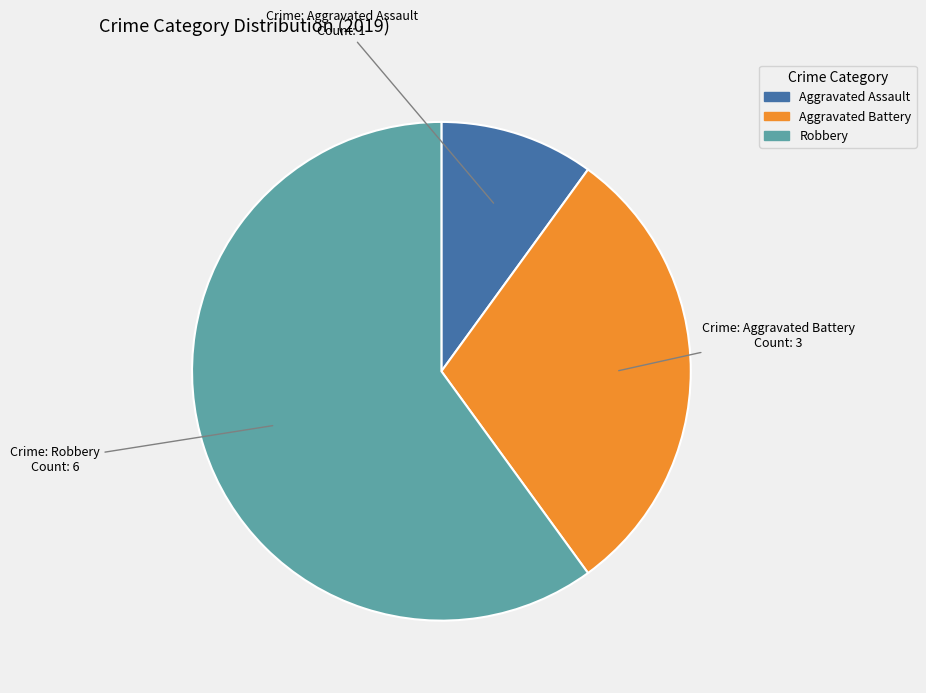

The Aggravated Assault slice represents 10% of the pie. True or false?

True